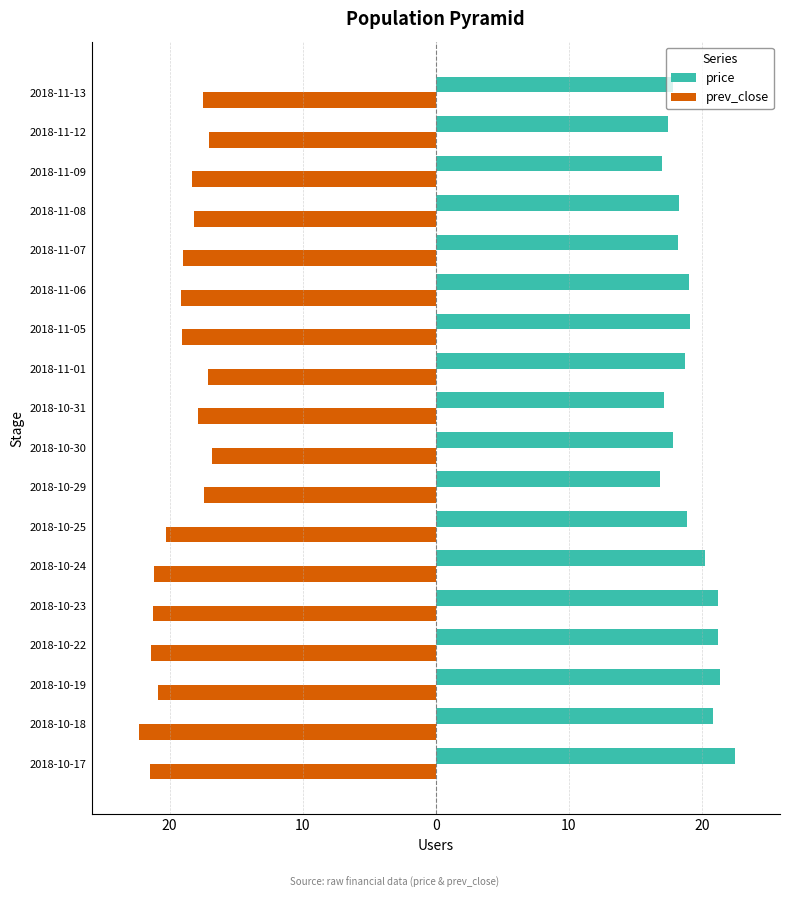

What is the minimum value for price?

16.8